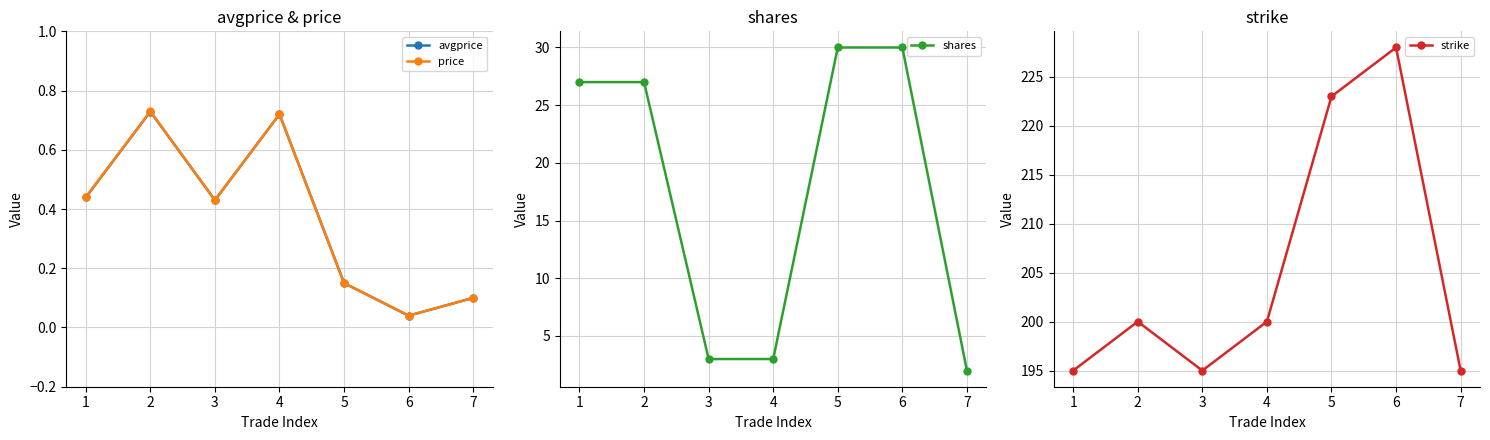

True or false: shares has more than 0 points higher than both neighbors.

False